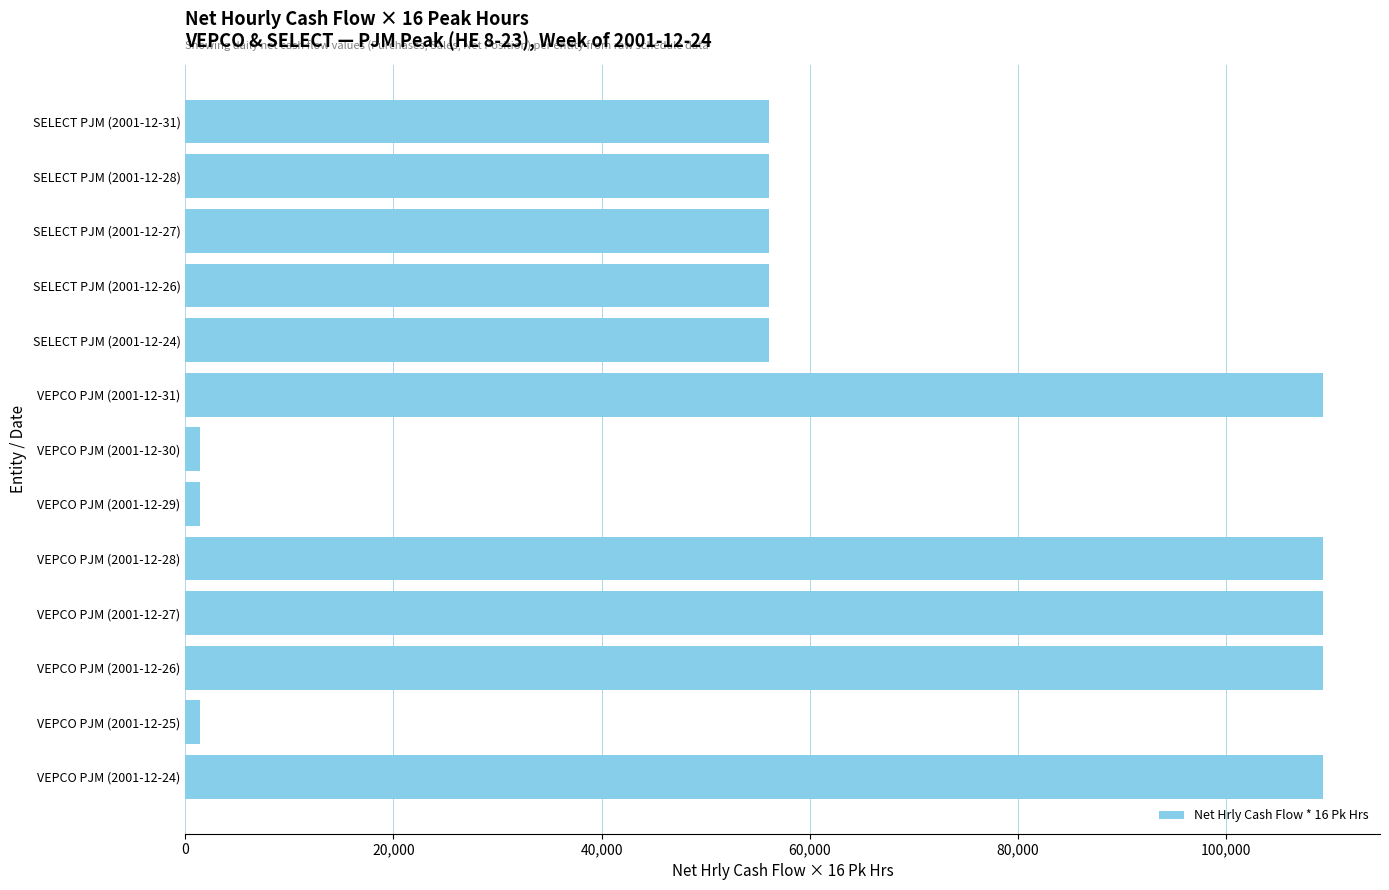

What is the greatest value displayed?

109320